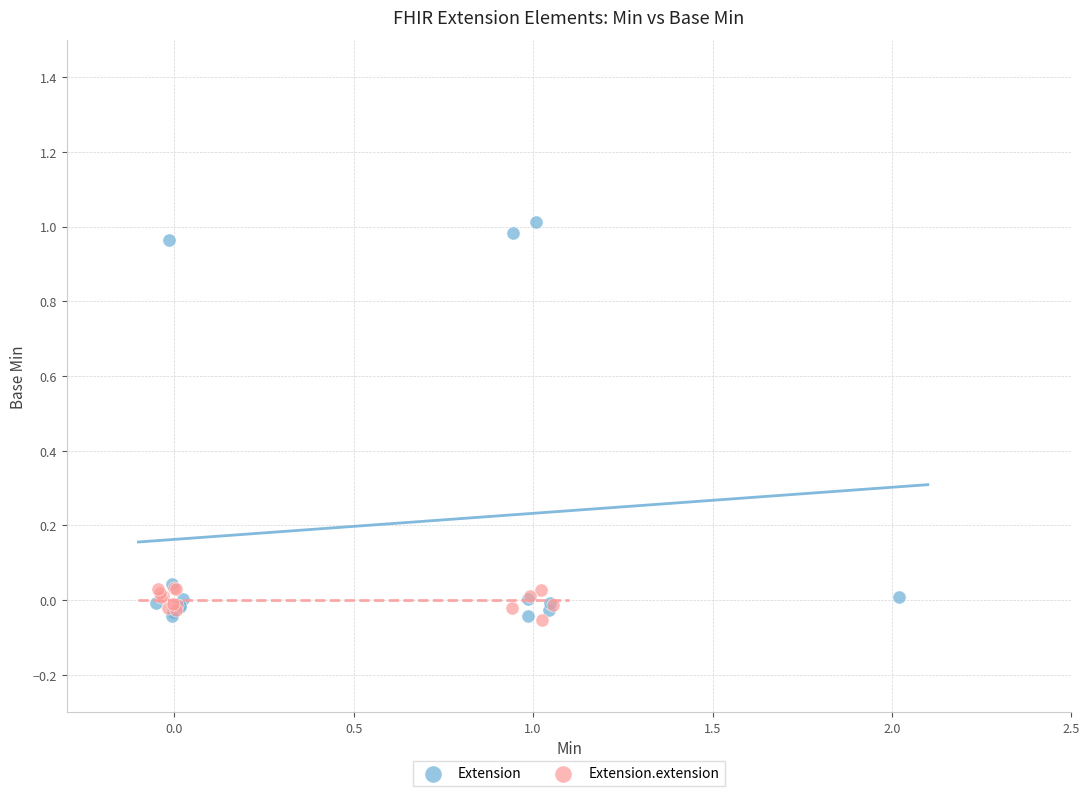

What are all the series names shown in the legend?

Extension, Extension.extension